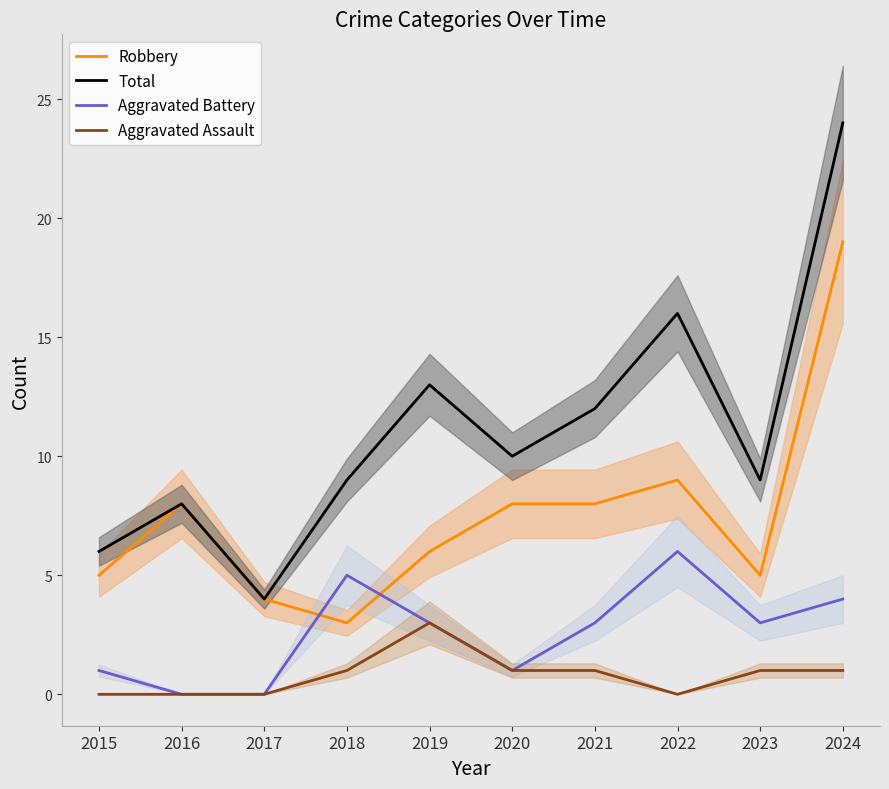

The Total series shows 9 at 2015. True or false?

False